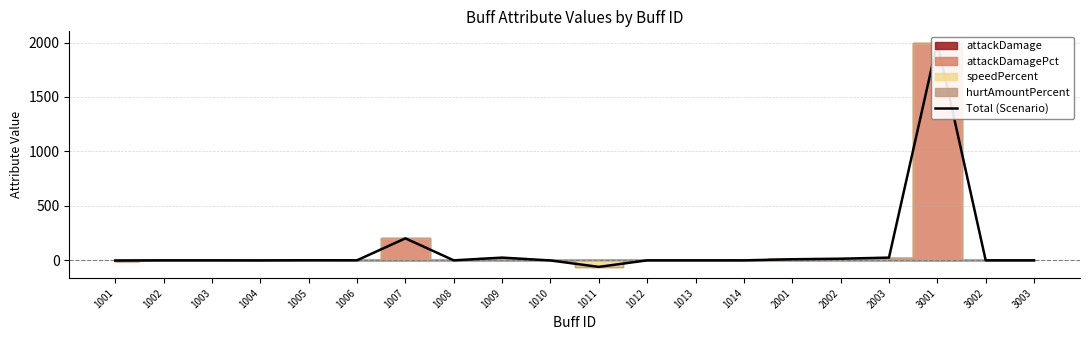

What is the smallest value displayed?

-60.0